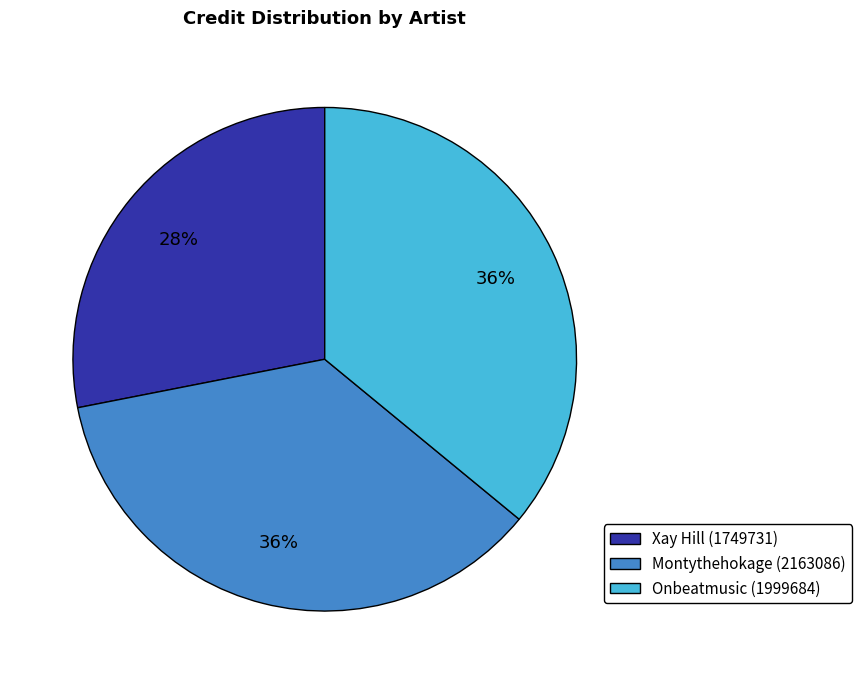

Is it true that Xay Hill (1749731) is 18% of the pie?

False